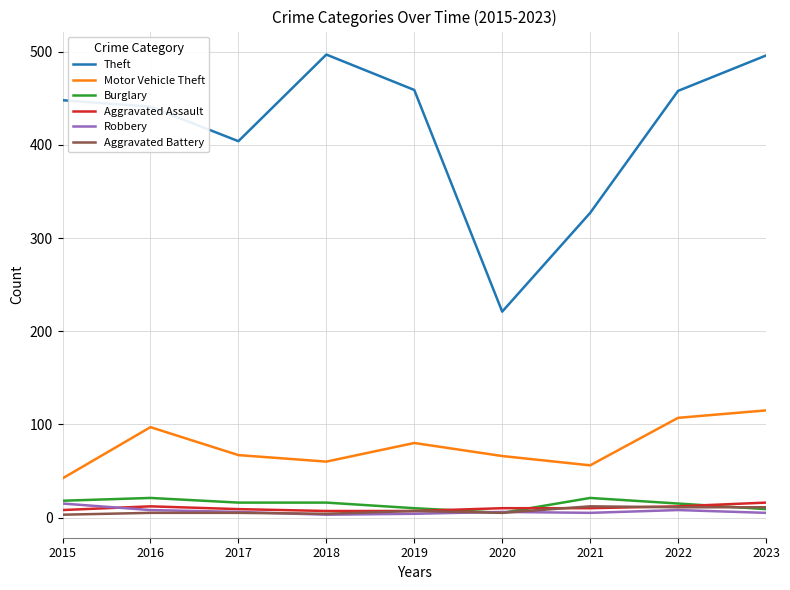

Which series has the largest total across all categories?

Theft